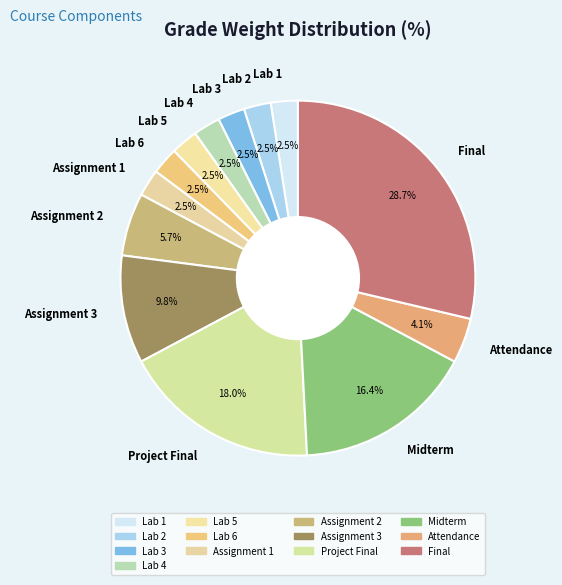

To the nearest percent, what is the difference between the largest and smallest slice percentages?

26%